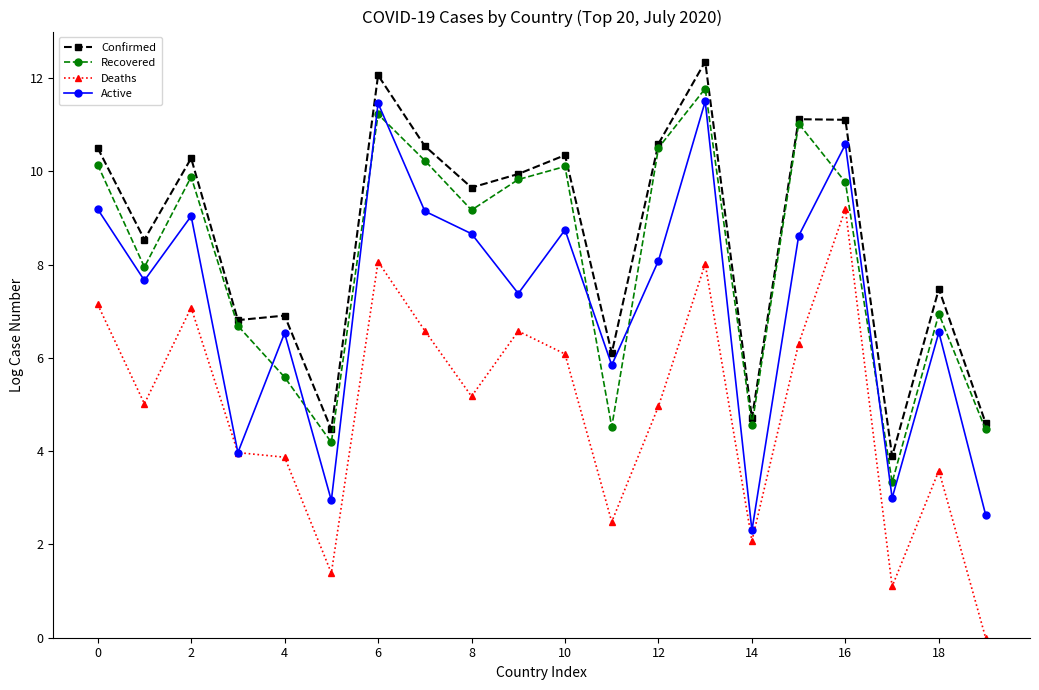

What is the value of the Deaths point at the 10th from the left?

6.6